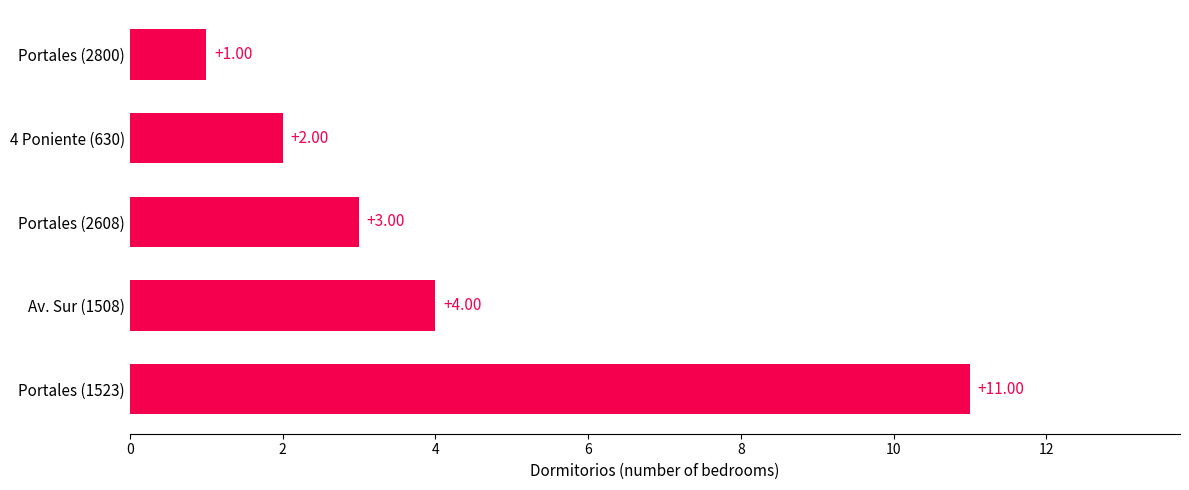

Does the chart contain stacked bars?

No